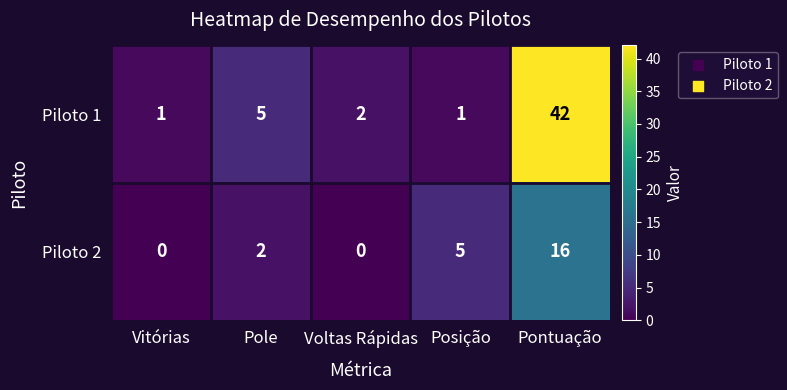

The Piloto 2 series shows 28 at Pontuação. True or false?

False